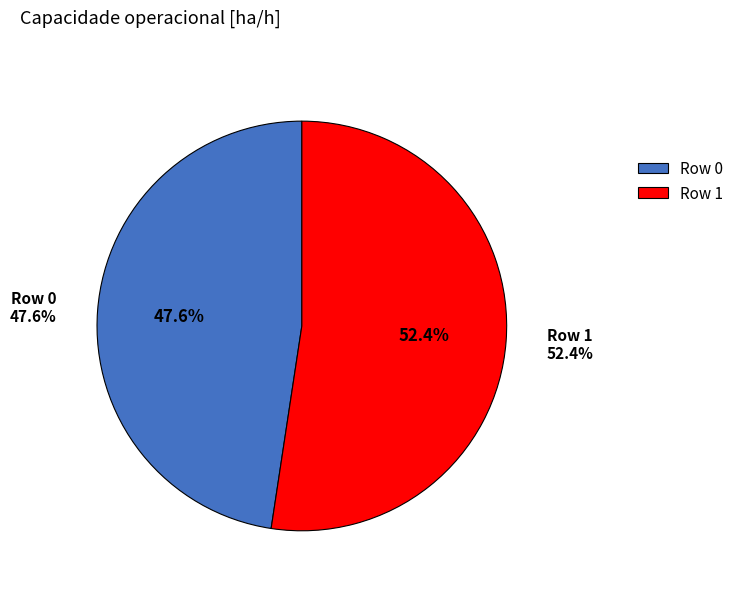

To the nearest percent, what percentage of the pie is Row 0?

48%